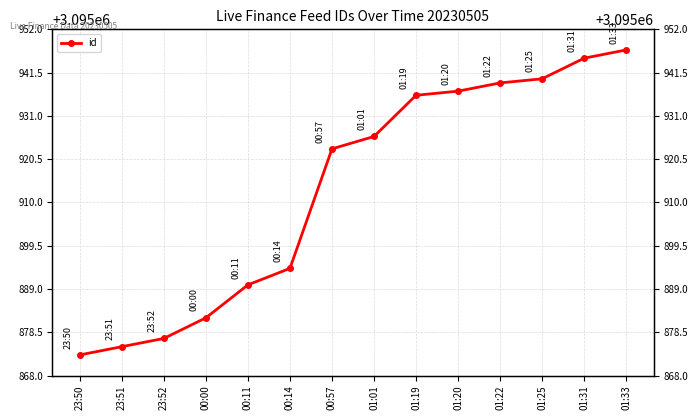

Rank the categories by value from lowest to highest.

23:50, 23:51, 23:52, 00:00, 00:11, 00:14, 00:57, 01:01, 01:19, 01:20, 01:22, 01:25, 01:31, 01:33